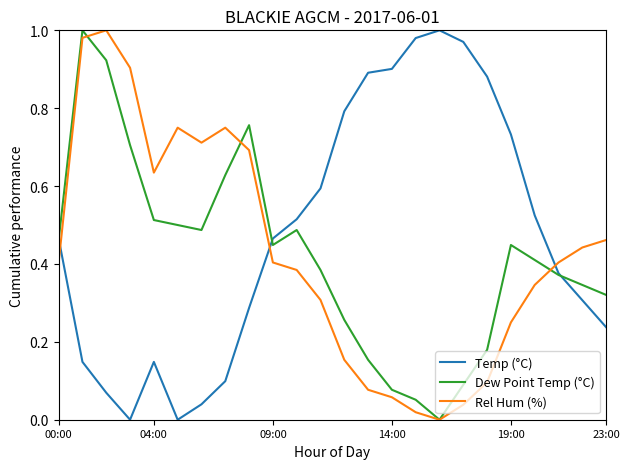

True or false: Rel Hum (%) and Temp (°C) cross at least once.

True